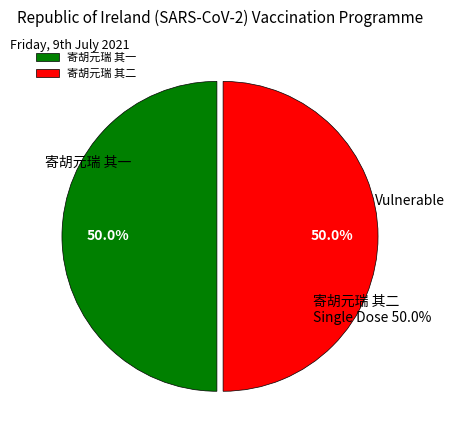

How many segments does this pie chart have?

2